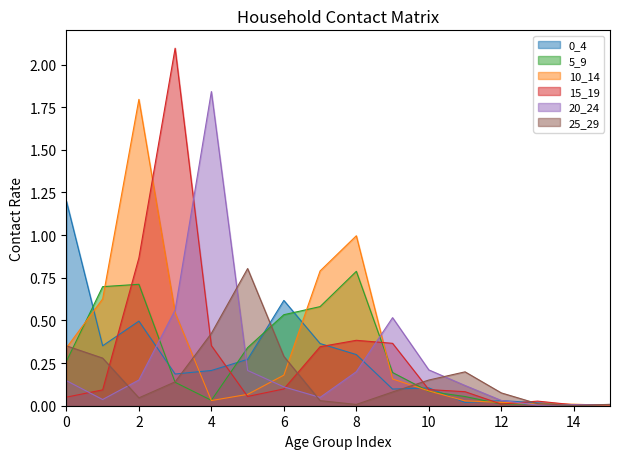

Is it true that 25_29 equals 0.8 at 5?

True